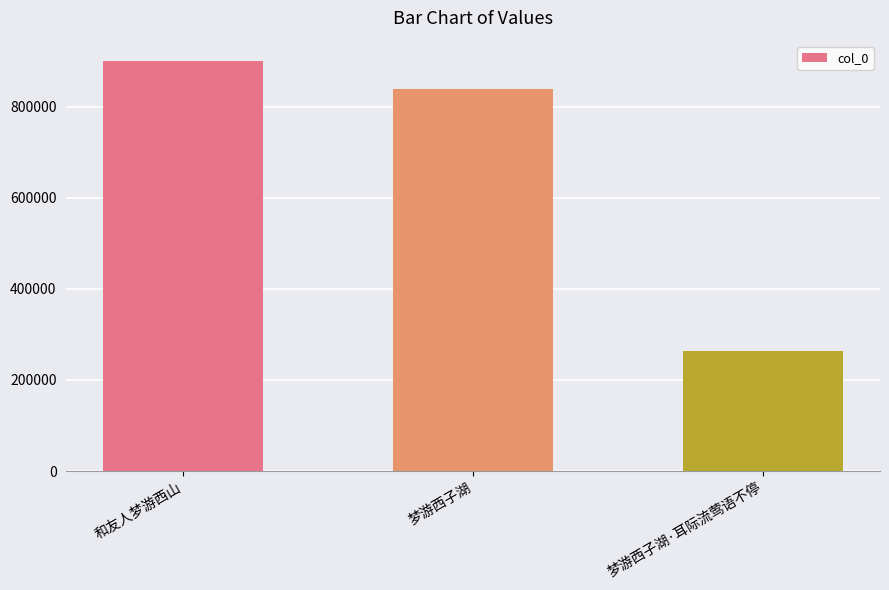

Where does the data first go above 839446?

和友人梦游西山